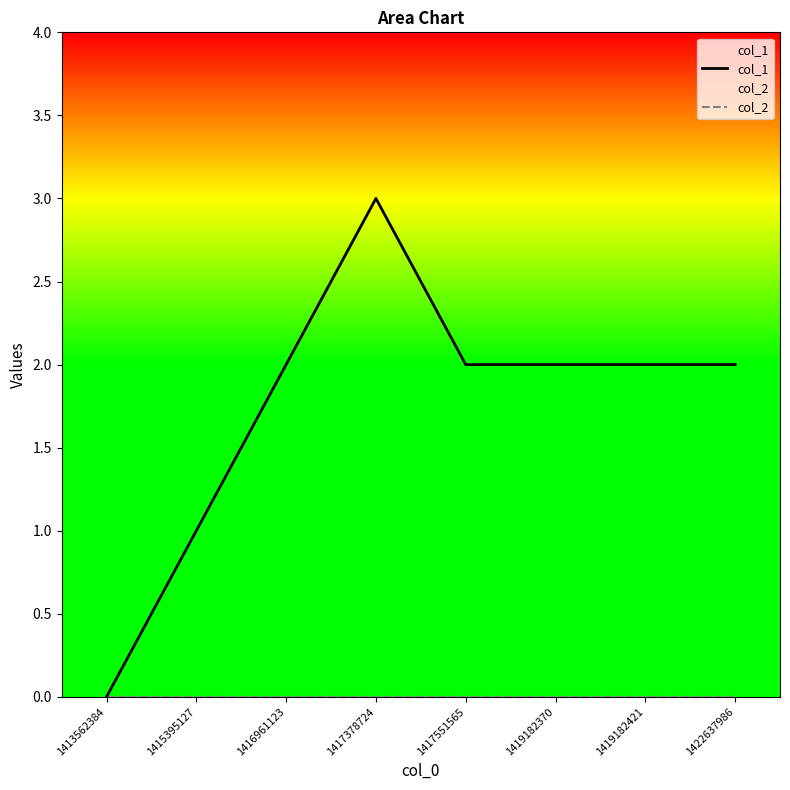

True or false: col_2 and col_1 intersect in this chart.

False